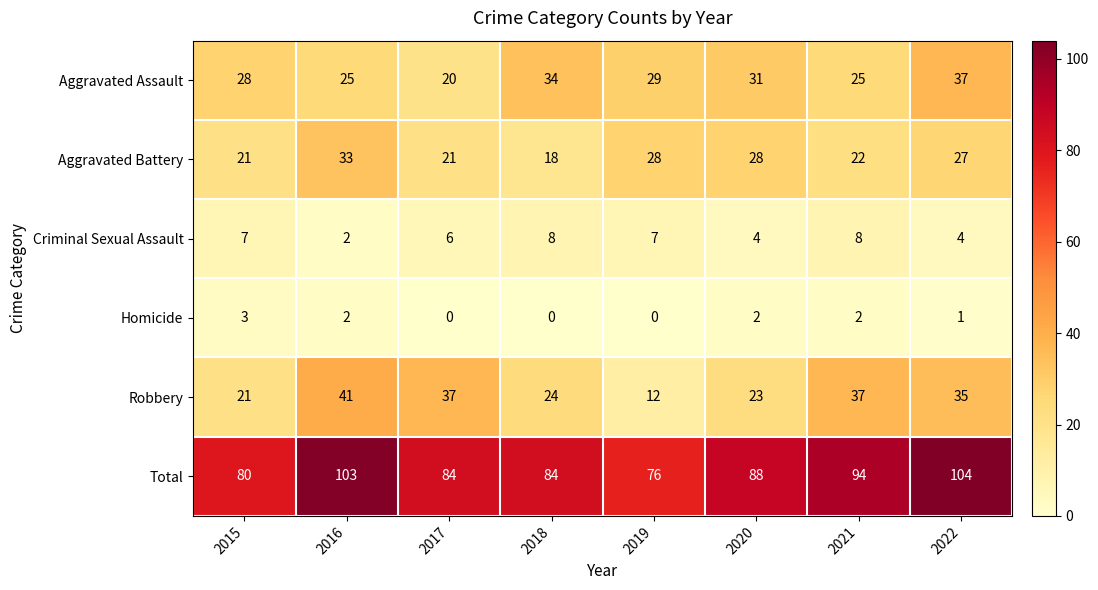

At which label is Robbery closest to 26?

2018